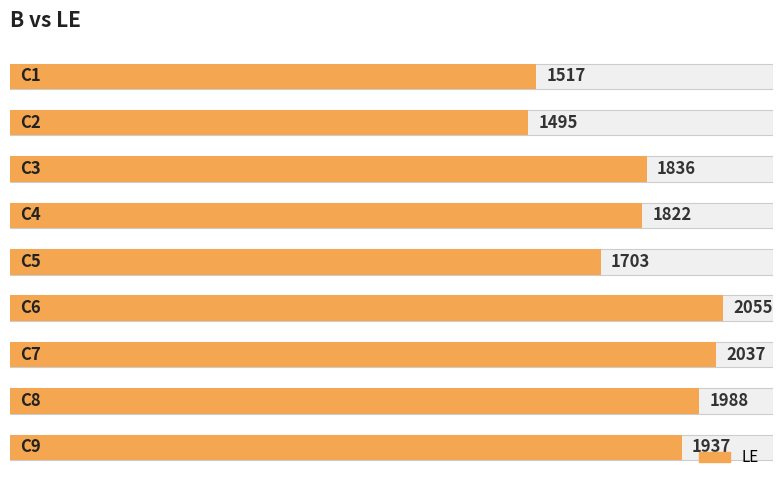

List the labels in order of value, smallest first.

1, 0, 4, 3, 2, 8, 7, 6, 5